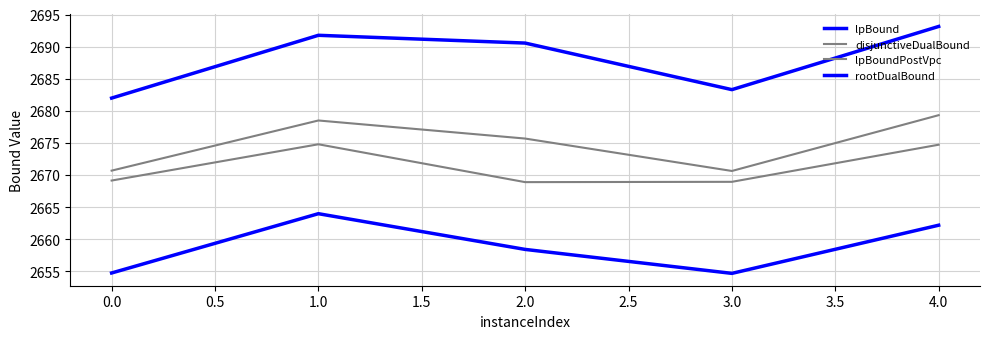

How many lines are shown in the chart?

4